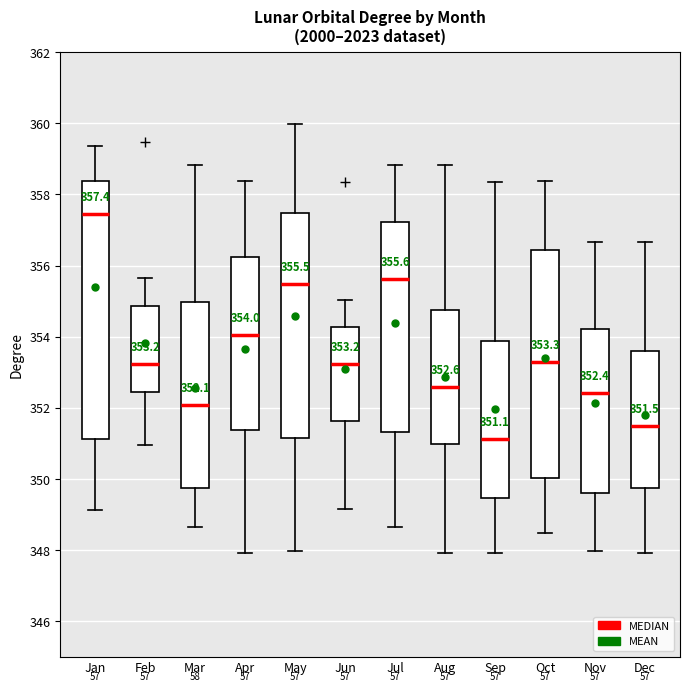

Which box is the tallest, from its lower edge to its upper edge?

Jan